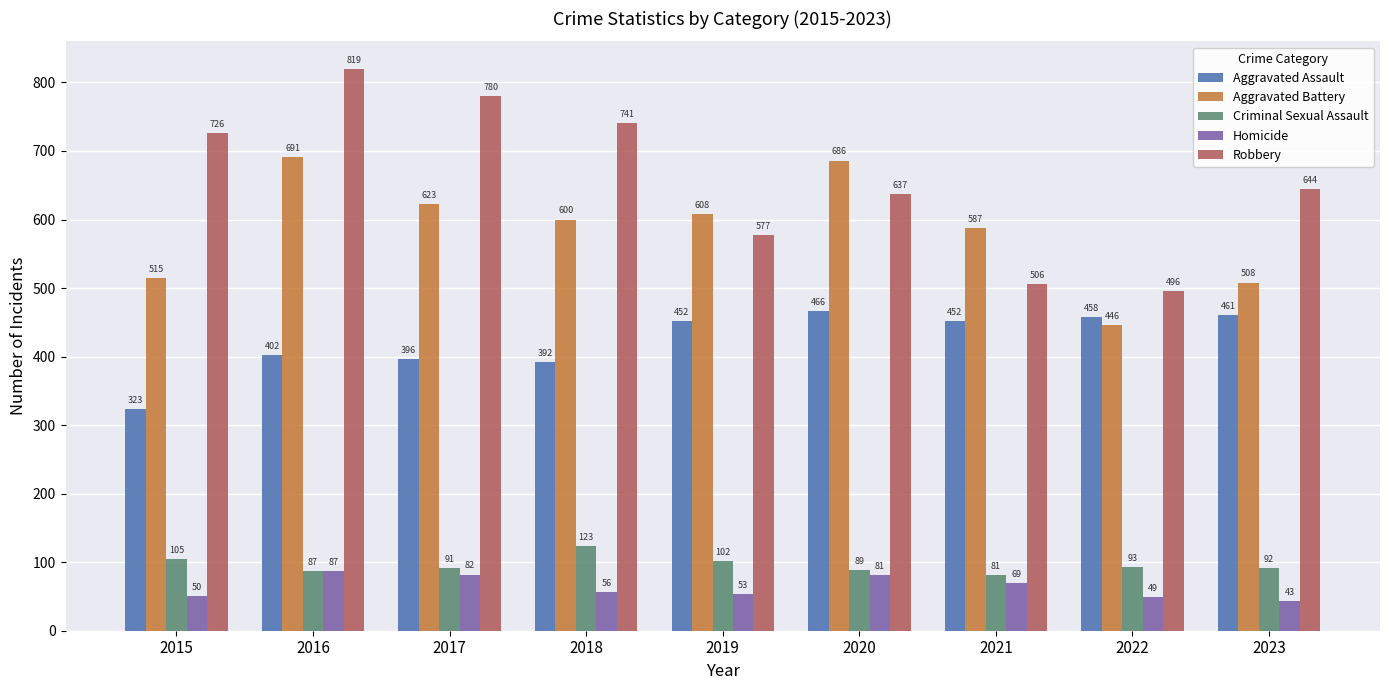

List the labels in order of Homicide value, smallest first.

2023, 2022, 2015, 2019, 2018, 2021, 2020, 2017, 2016